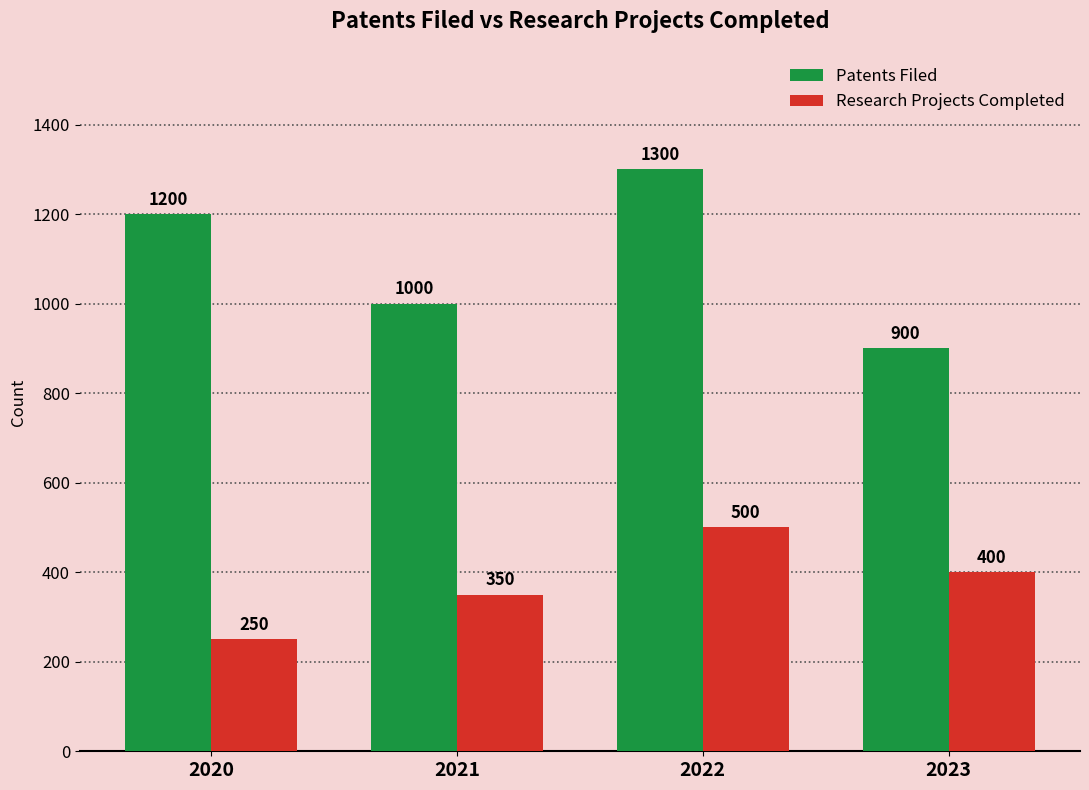

Is the value of Research Projects Completed at 2021 greater than the value of Patents Filed at 2022?

No